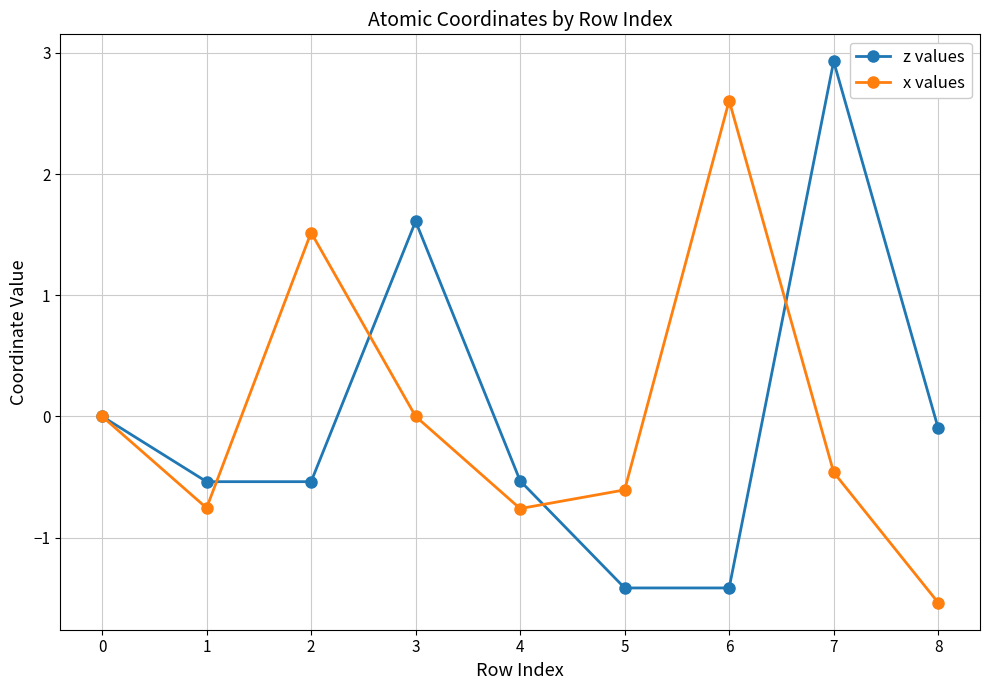

True or false: z values and x values intersect in this chart.

True